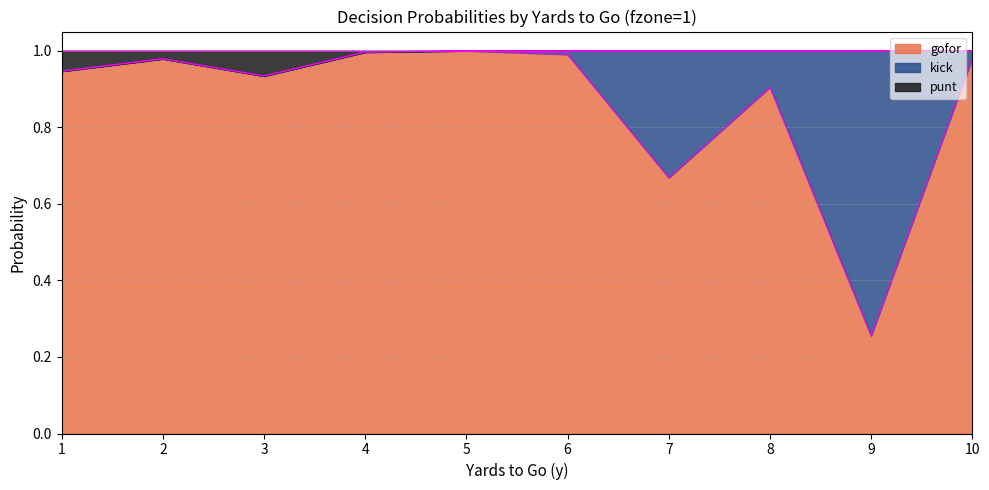

Between 1 and 5, which series saw the biggest shift?

gofor